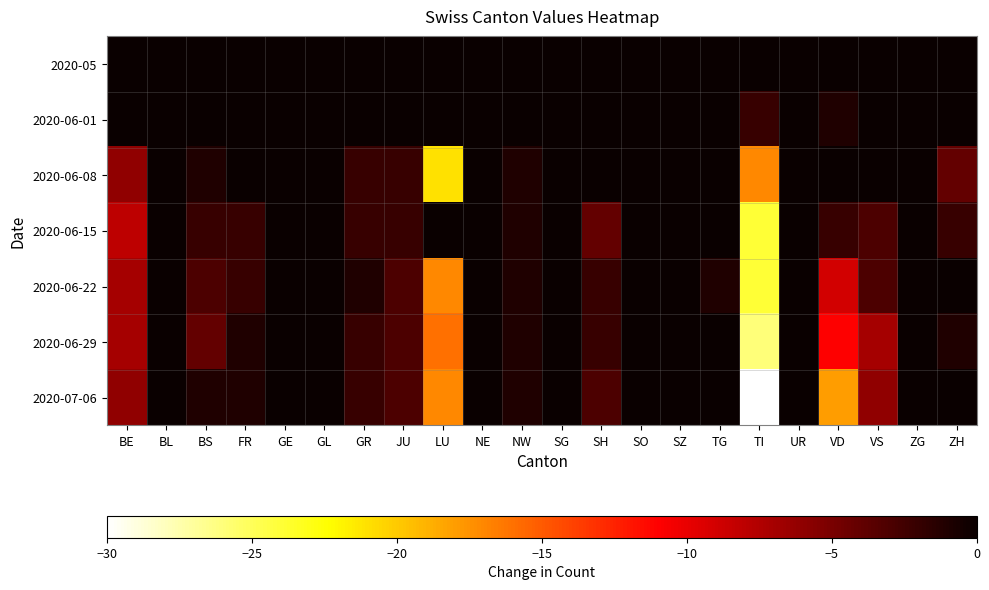

Reading right to left, transcribe all the data shown in this chart.

2020-05: ZH=0	ZG=0	VS=0	VD=0	UR=0	TI=0	TG=0	SZ=0	SO=0	SH=0	SG=0	NW=0	NE=0	LU=0	JU=0	GR=0	GL=0	GE=0	FR=0	BS=0	BL=0	BE=0
2020-06-01: ZH=0	ZG=0	VS=0	VD=-1	UR=0	TI=-2	TG=0	SZ=0	SO=0	SH=0	SG=0	NW=0	NE=0	LU=0	JU=0	GR=0	GL=0	GE=0	FR=0	BS=0	BL=0	BE=0
2020-06-08: ZH=-4	ZG=0	VS=0	VD=0	UR=0	TI=-17	TG=0	SZ=0	SO=0	SH=0	SG=0	NW=-1	NE=0	LU=-21	JU=-2	GR=-2	GL=0	GE=5	FR=0	BS=-1	BL=0	BE=-6
2020-06-15: ZH=-2	ZG=1	VS=-3	VD=-2	UR=0	TI=-24	TG=0	SZ=0	SO=0	SH=-4	SG=0	NW=-1	NE=1	LU=0	JU=-2	GR=-2	GL=0	GE=1	FR=-2	BS=-2	BL=0	BE=-8
2020-06-22: ZH=0	ZG=0	VS=-3	VD=-9	UR=0	TI=-24	TG=-1	SZ=0	SO=0	SH=-2	SG=0	NW=-1	NE=0	LU=-17	JU=-3	GR=-1	GL=0	GE=4	FR=-2	BS=-3	BL=0	BE=-7
2020-06-29: ZH=-1	ZG=0	VS=-7	VD=-11	UR=0	TI=-26	TG=1	SZ=0	SO=0	SH=-2	SG=0	NW=-1	NE=0	LU=-16	JU=-3	GR=-2	GL=0	GE=2	FR=-1	BS=-4	BL=0	BE=-7
2020-07-06: ZH=1	ZG=1	VS=-6	VD=-18	UR=0	TI=-30	TG=2	SZ=0	SO=0	SH=-3	SG=0	NW=-1	NE=0	LU=-17	JU=-3	GR=-2	GL=0	GE=3	FR=-1	BS=-1	BL=1	BE=-6